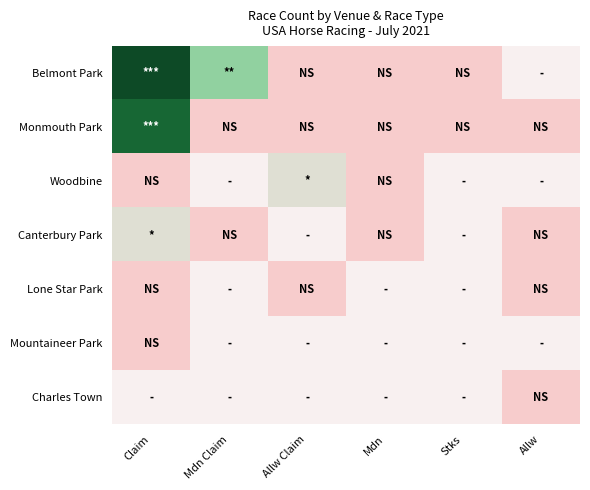

What is the spread (max minus min) of values at Allw Claim?

2